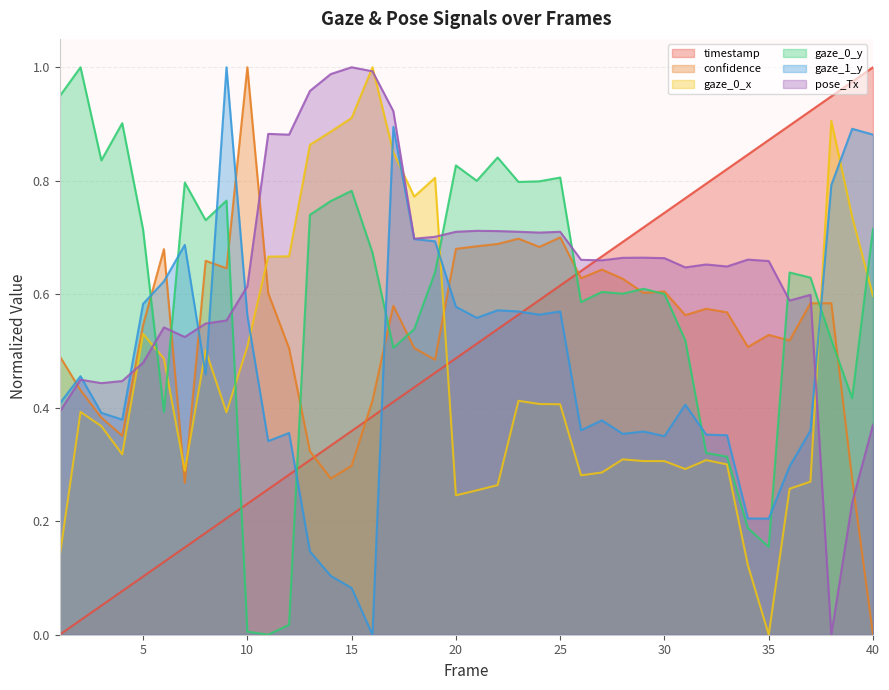

Which series ends up on top after the final intersection of gaze_0_x and timestamp?

timestamp